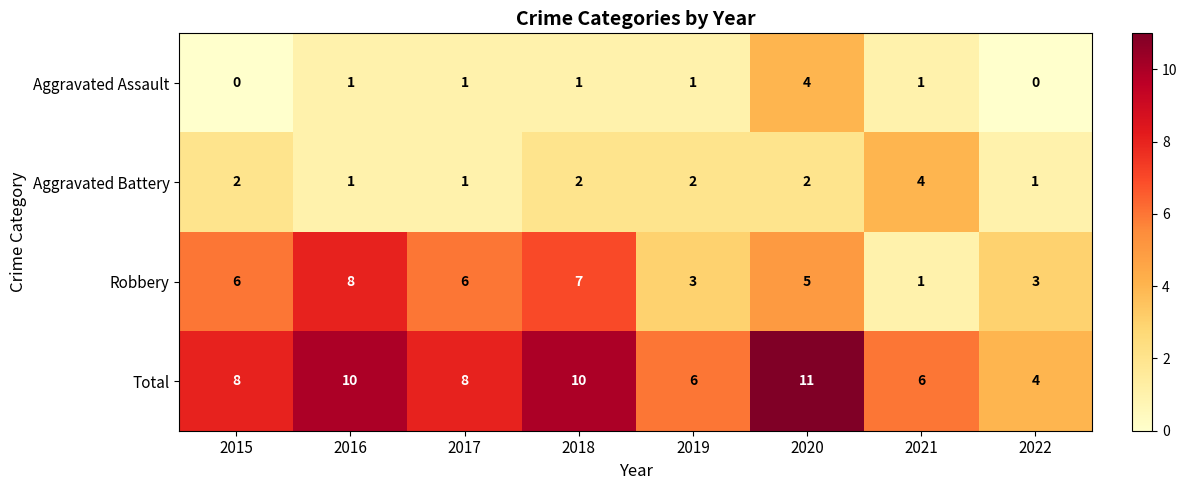

The Total series shows 8 at 2017. True or false?

True